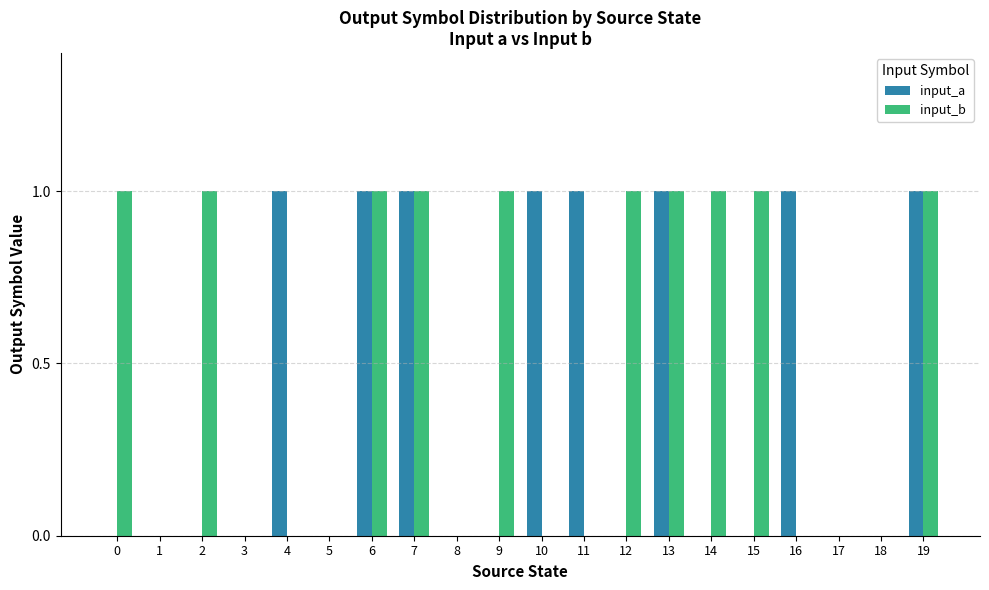

Is the value of input_b at 8 greater than the value of input_a at 16?

No